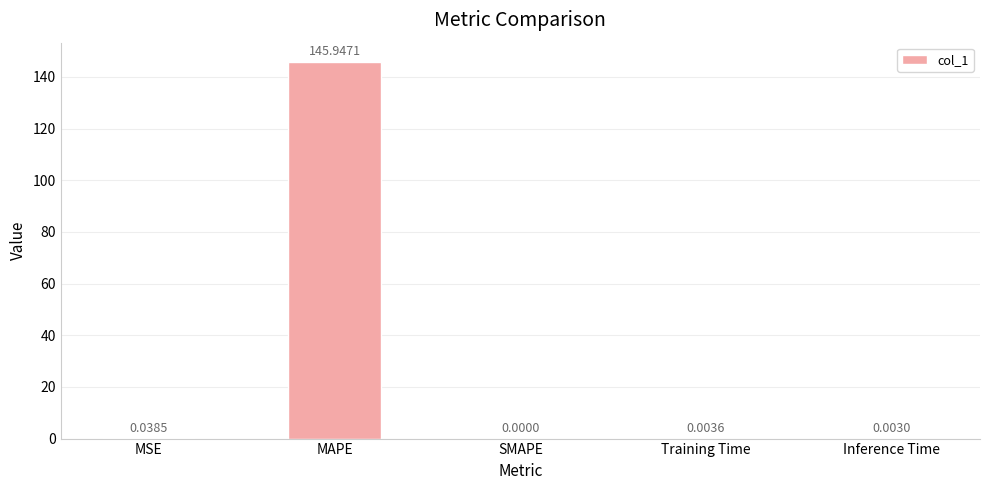

Count the number of values greater than 0.

4